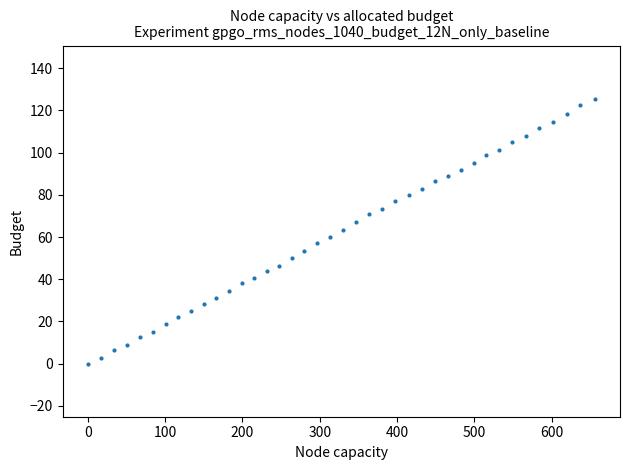

What is the range of Y values (max minus min)?

125.6